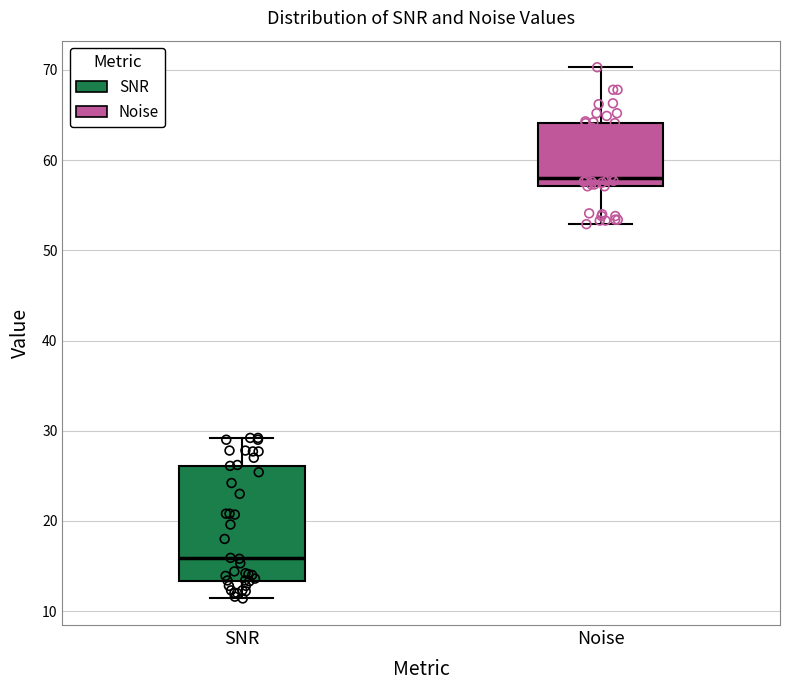

Where is the lower edge of the box for SNR on the y-axis? The values are not printed on the chart, so give them approximately, as read against the axis.

13